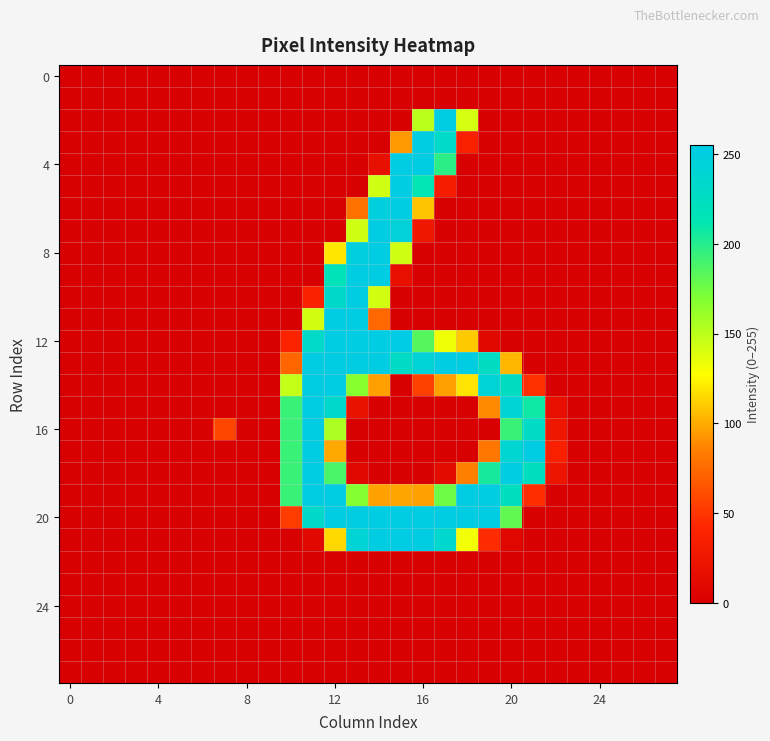

At how many categories does at least one series exceed 165?

12